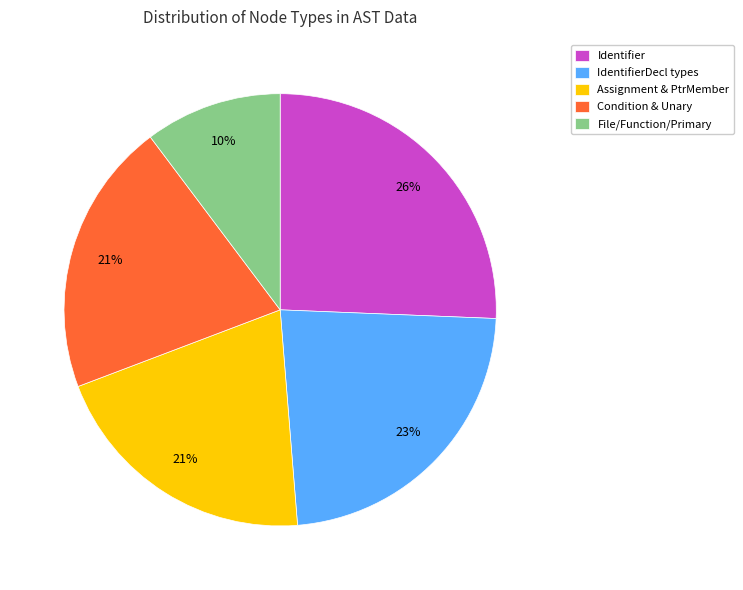

What is the ratio of the value at File/Function/Primary to the value at Condition & Unary?

0.5